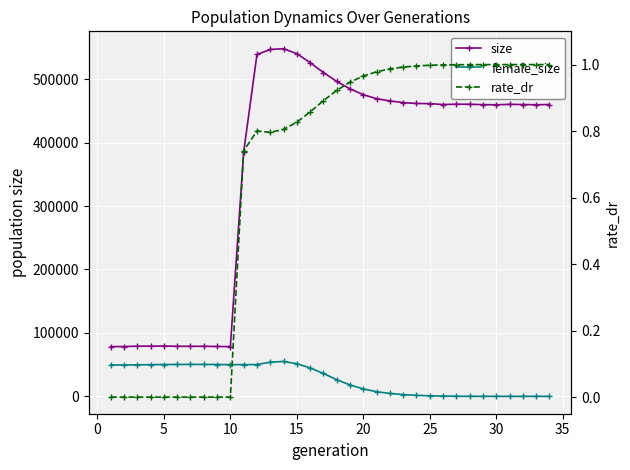

Which series has the largest total across all categories?

size